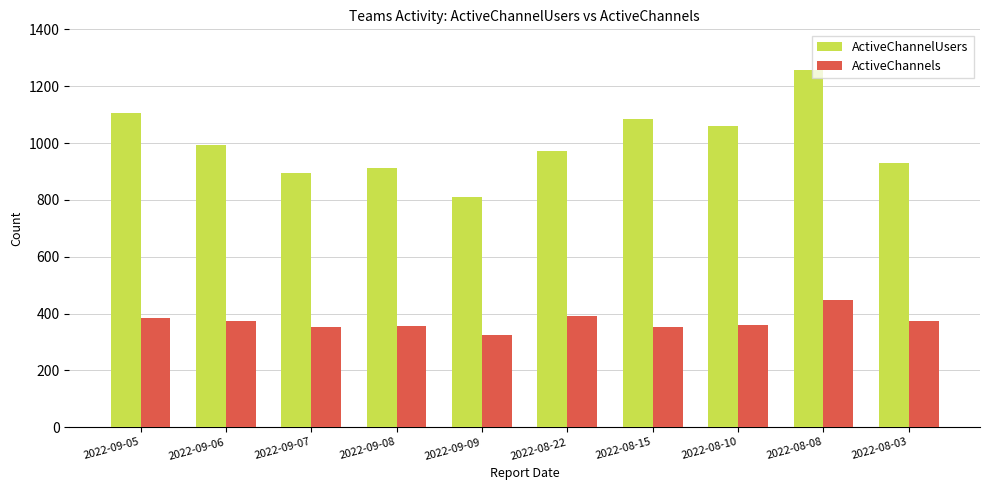

Rank the series by their average value, from lowest to highest.

ActiveChannels, ActiveChannelUsers